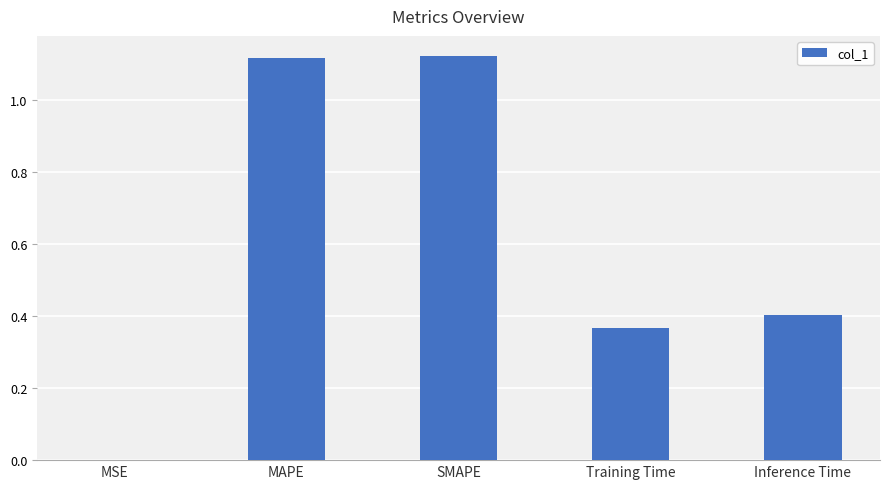

True or false: the data shows 0.5 at MAPE.

False